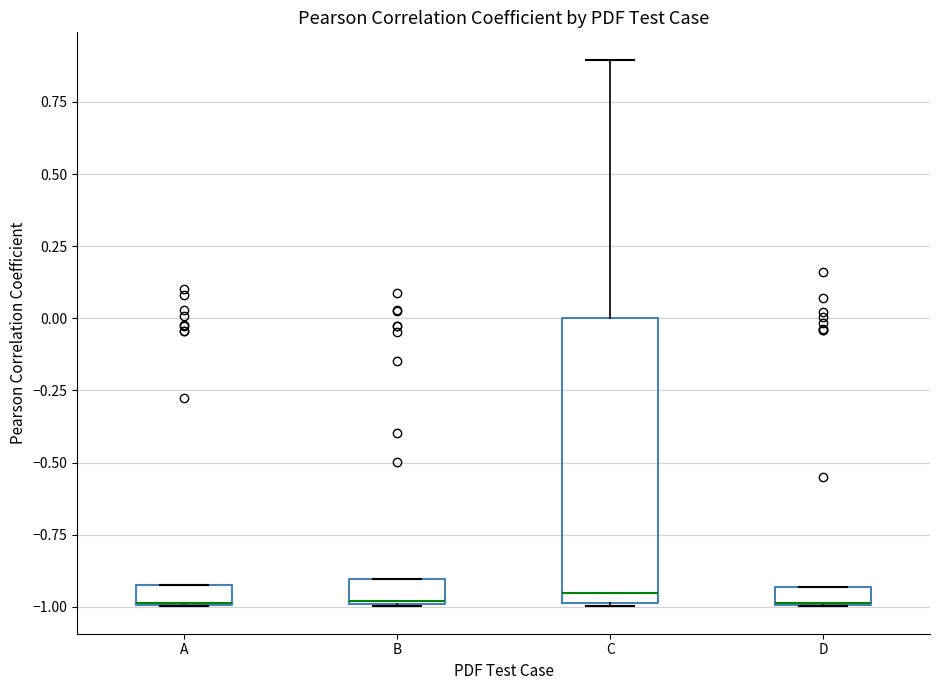

Where is the upper edge of the box for A on the y-axis? The values are not printed on the chart, so give them approximately, as read against the axis.

-0.90